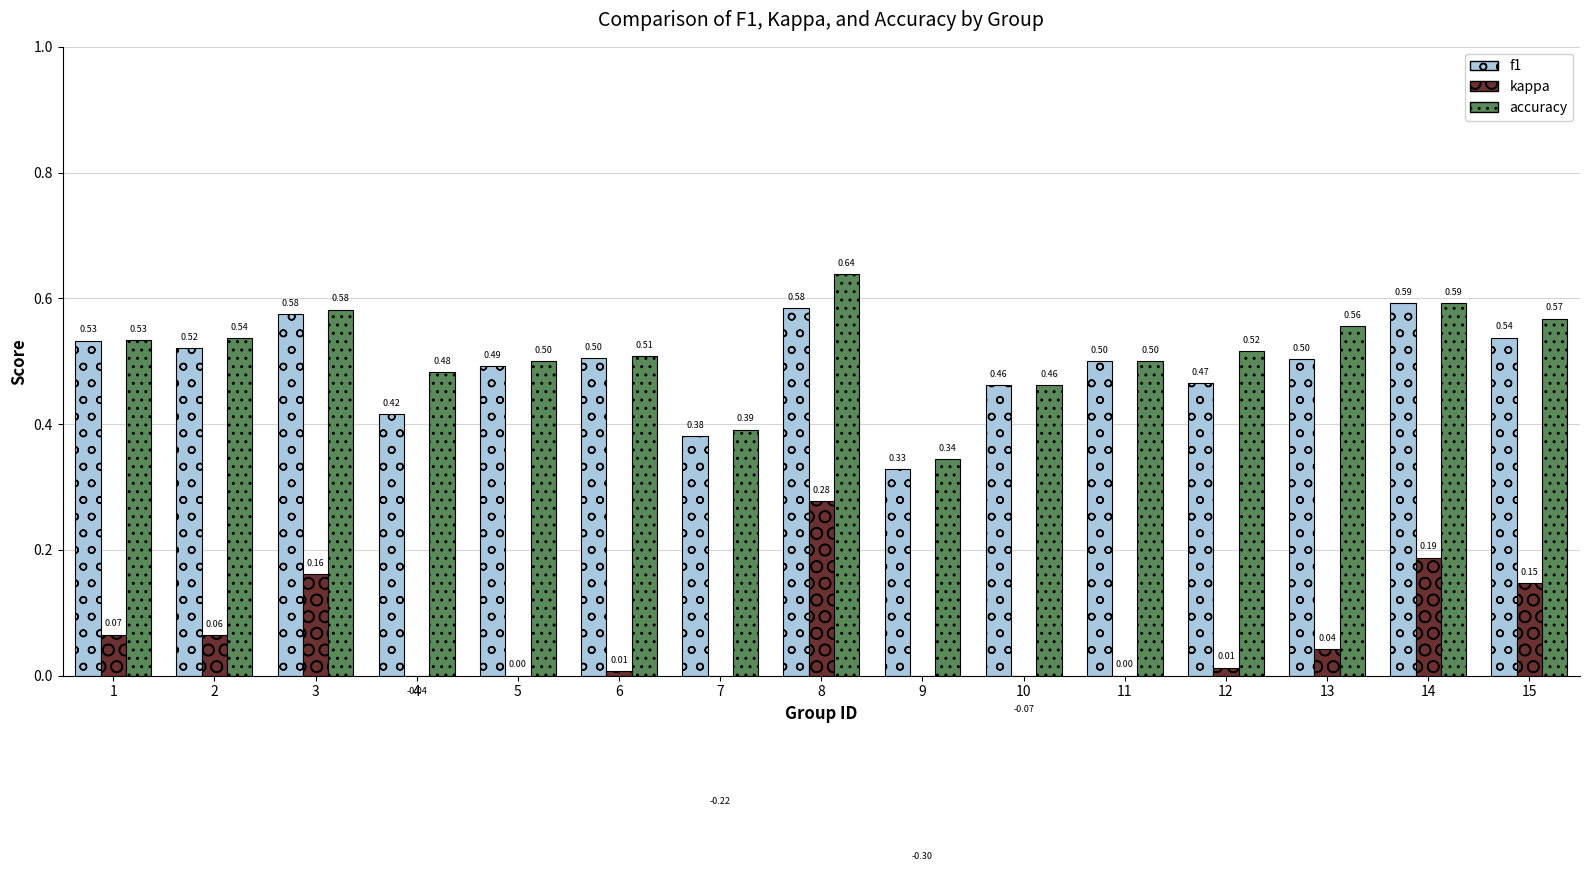

What is the approximate value of f1 at 7?

0.4